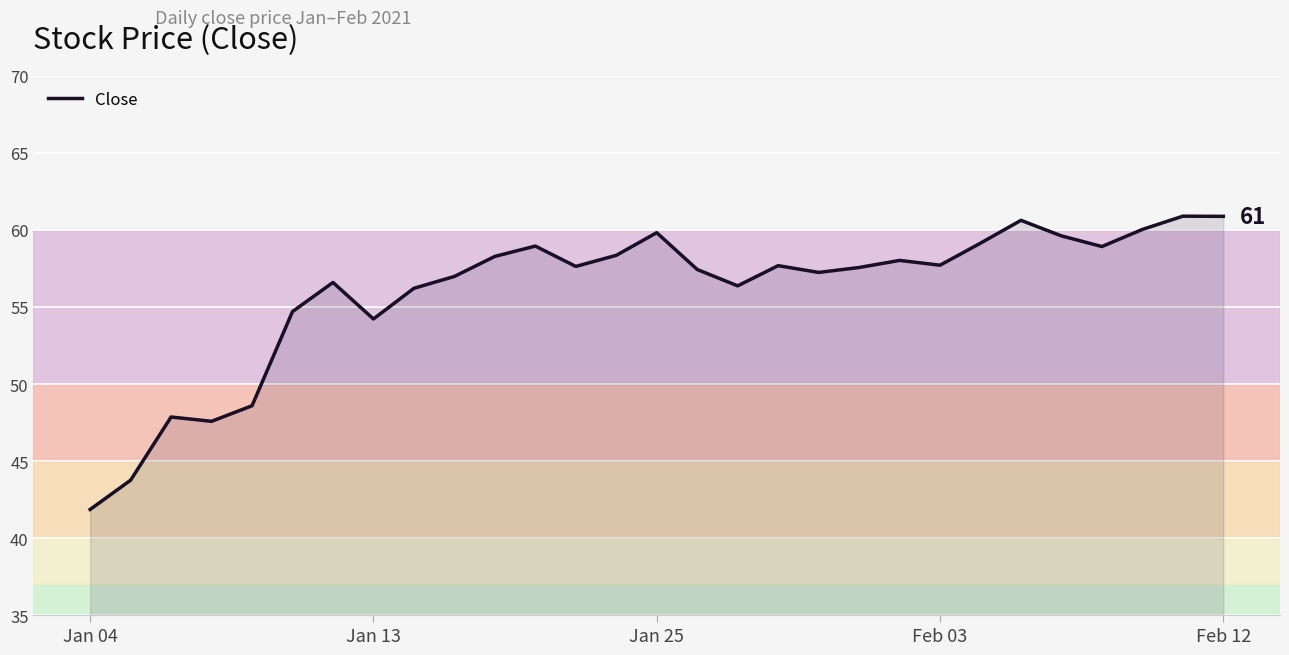

What is the difference between the maximum and minimum values?

19.0